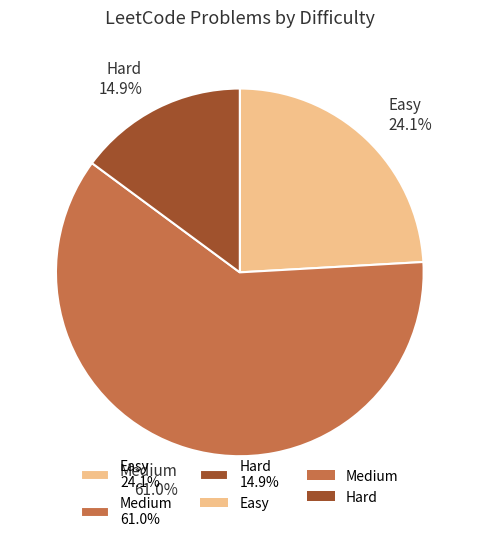

To the nearest percent, what is the combined percentage of Easy and Hard?

39%